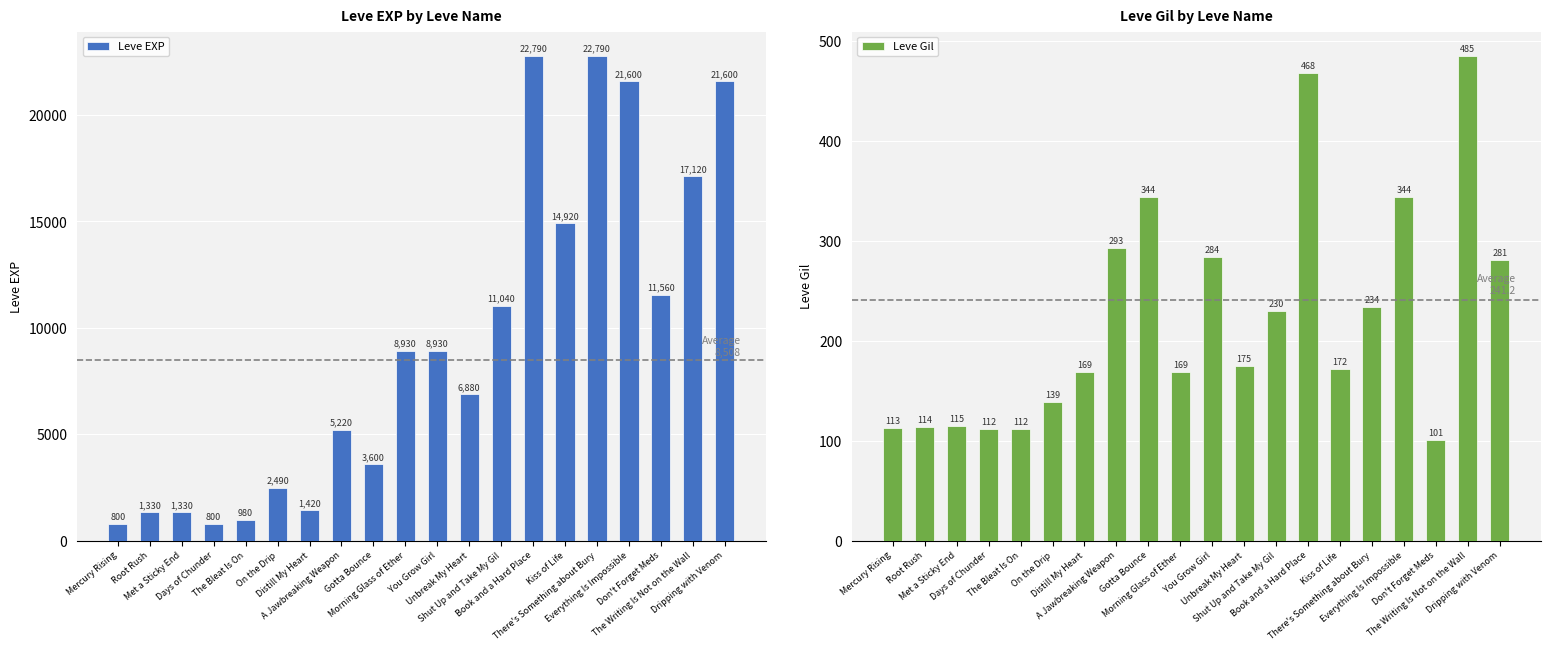

What position from the right is Root Rush?

19